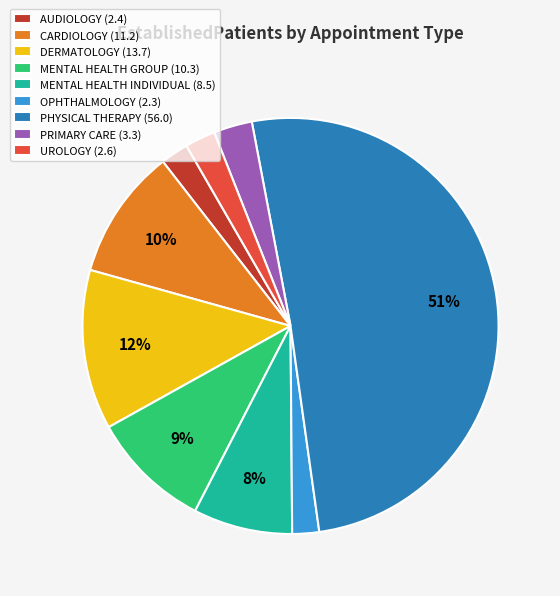

Is it true that OPHTHALMOLOGY is 2% of the pie?

True